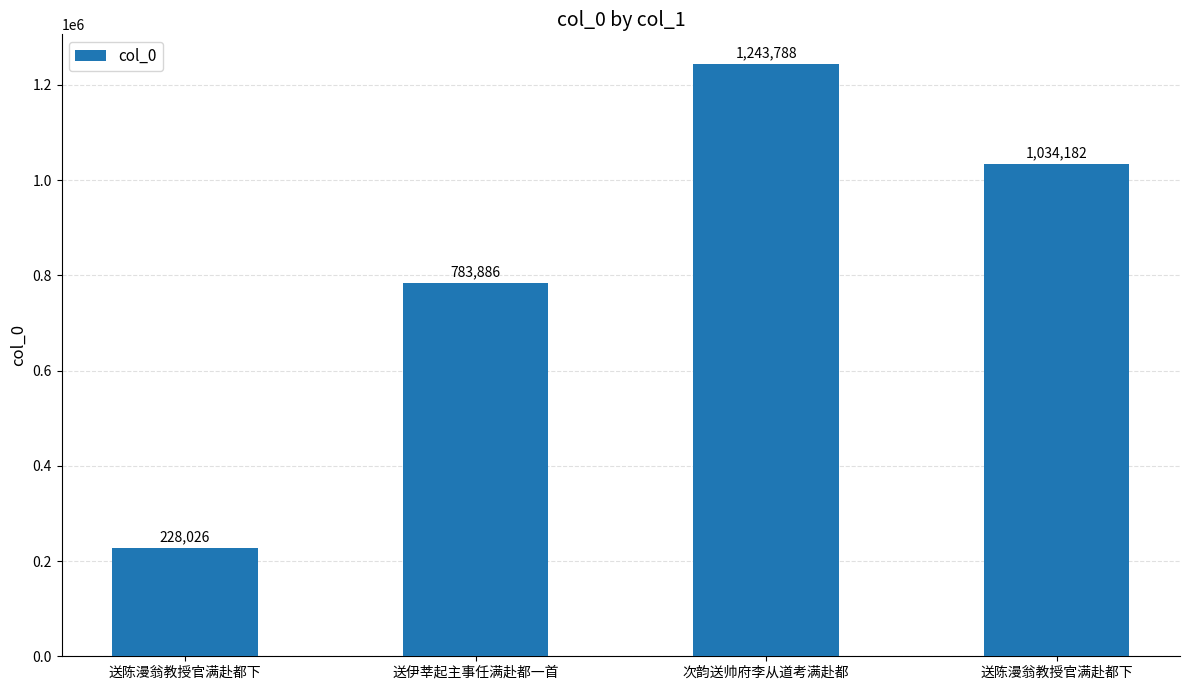

What is the approximate value at 送陈漫翁教授官满赴都下, to the nearest 10?

228030